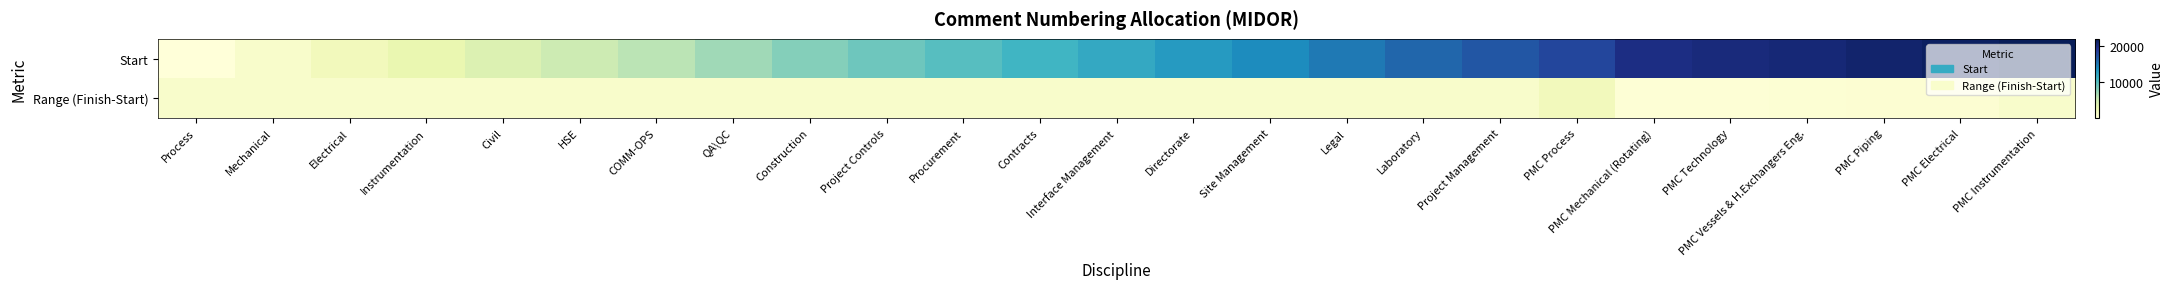

Which series changed the most between Instrumentation and PMC Vessels & H.Exchangers Eng.?

Start